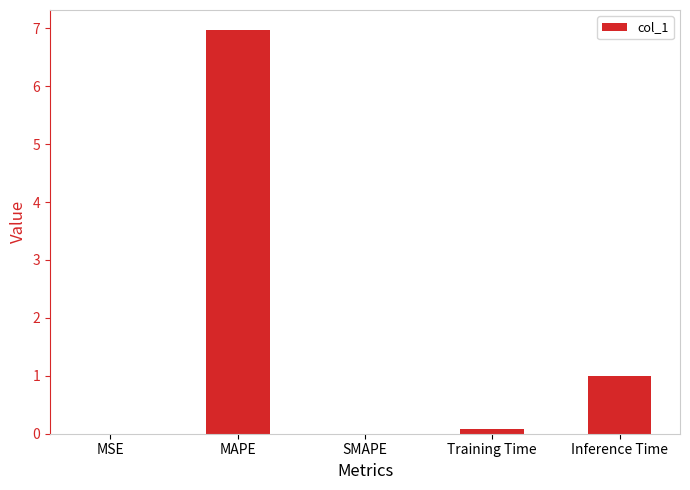

Are the bars grouped side by side (vs. stacked)?

No